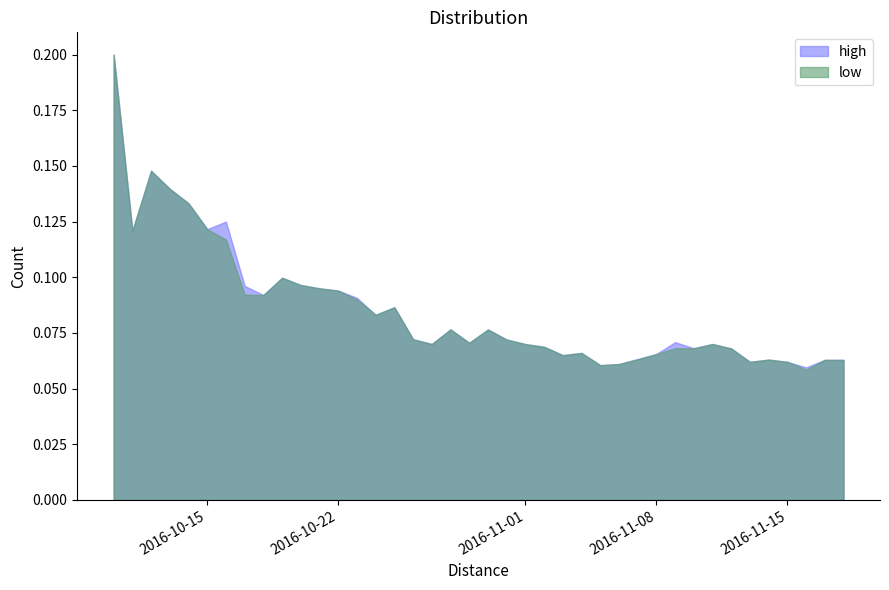

The high series shows 0.1 at 2016-11-08. True or false?

False